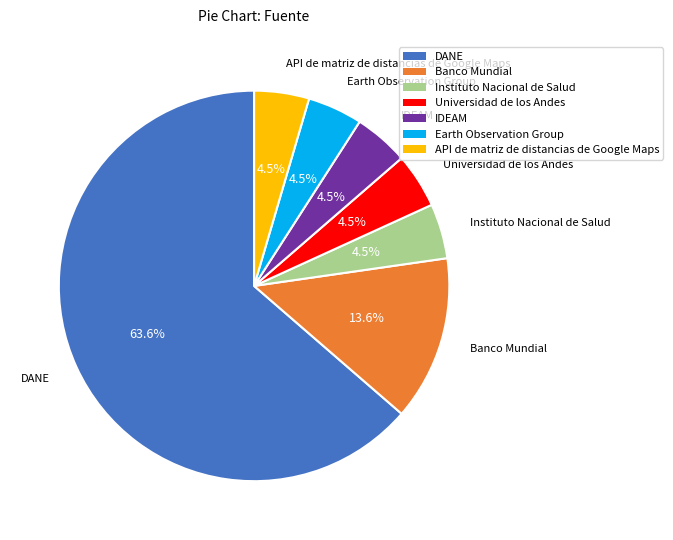

Do Banco Mundial and API de matriz de distancias de Google Maps together represent more than half of the pie?

No